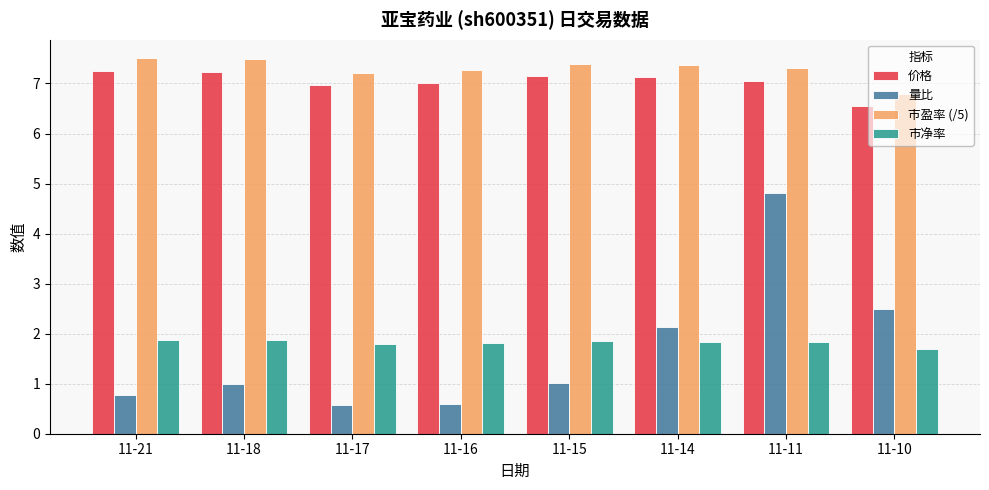

What is the sum of the 市盈率 (/5) values at 11-21 and 11-14?

14.9